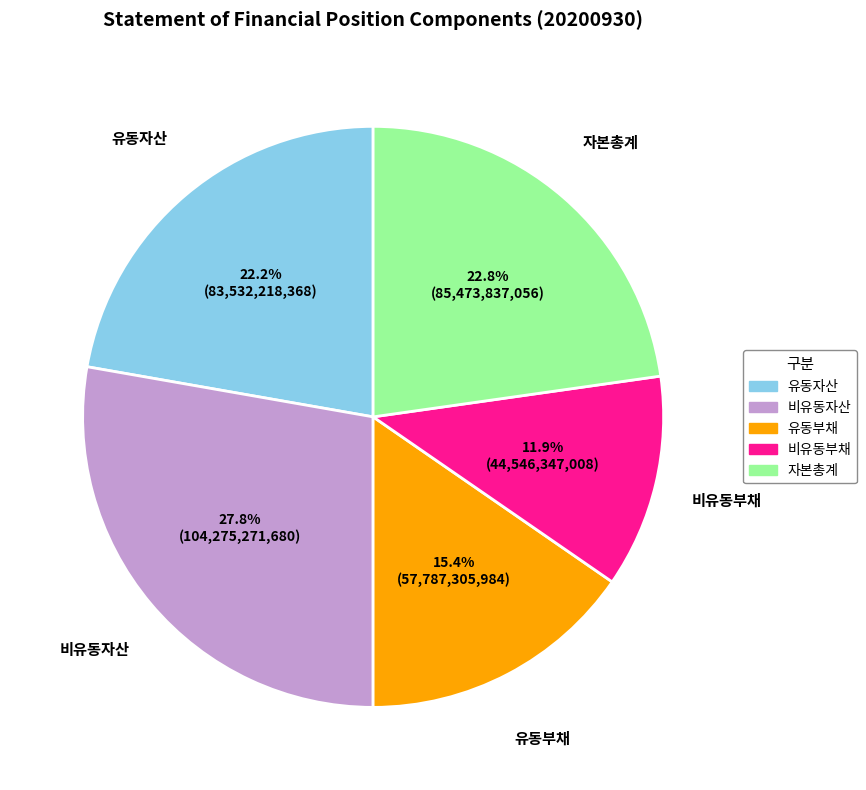

To the nearest percent, what portion does 유동부채 represent?

15%